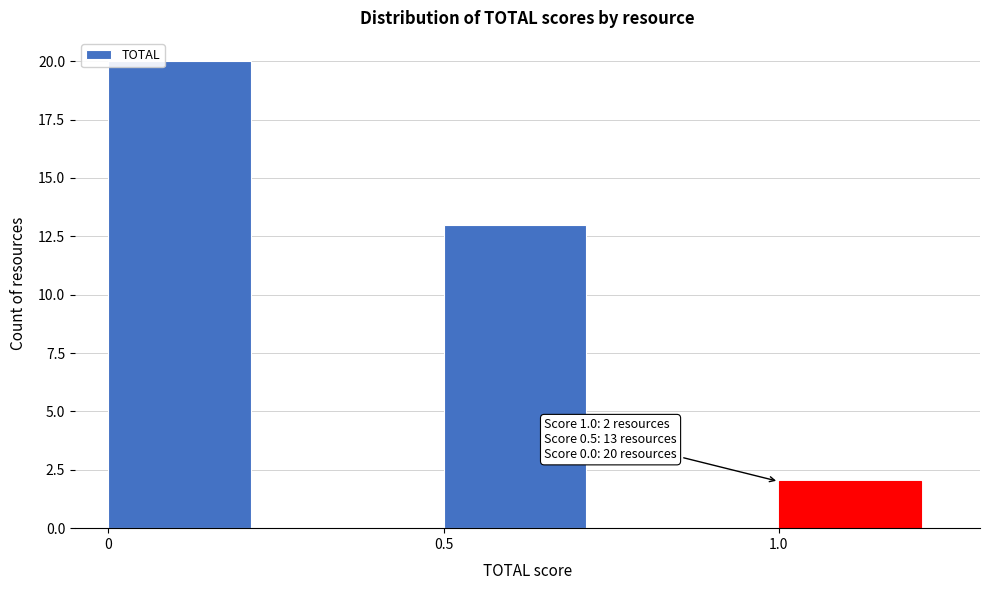

Over which range of the x-axis is the bar tallest?

0.00 to 0.25